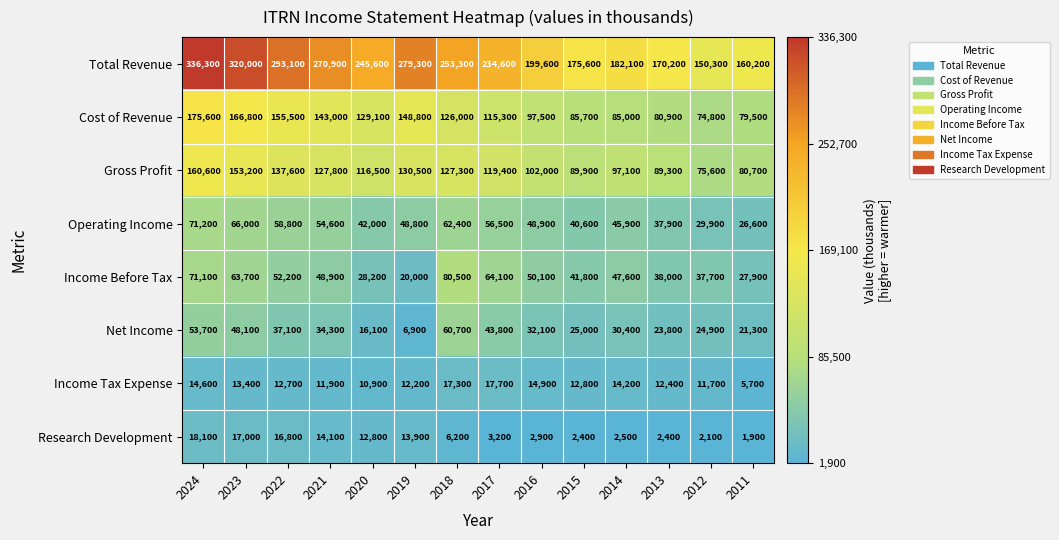

At how many categories does at least one series exceed 57172?

14